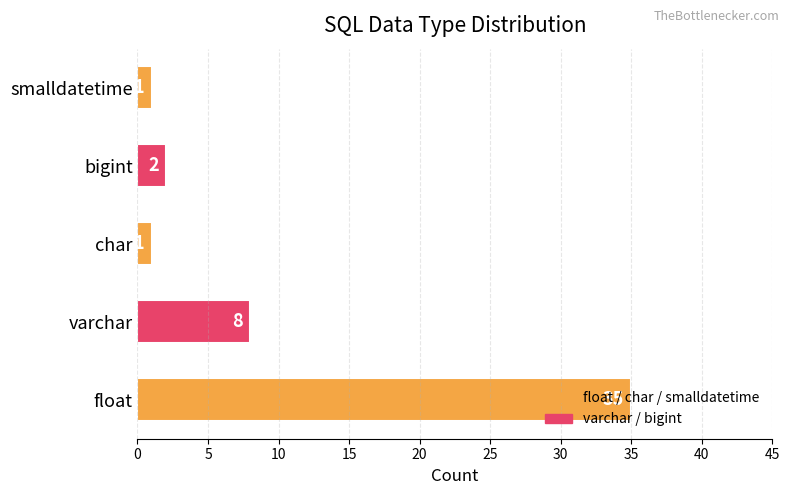

How many series are shown in this chart?

1